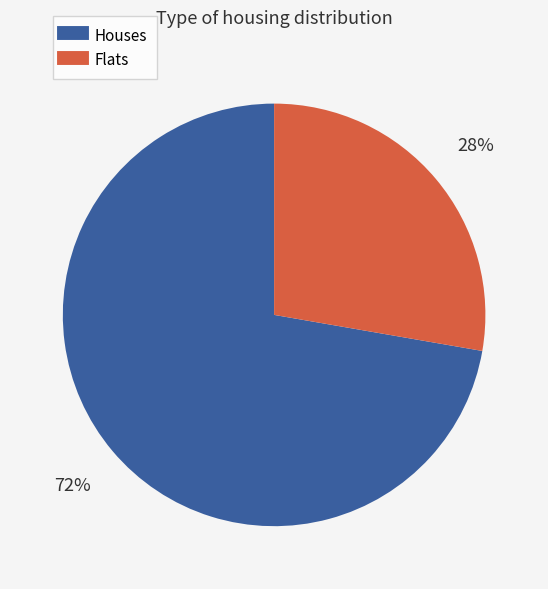

To the nearest percent, what is the average slice percentage?

50%